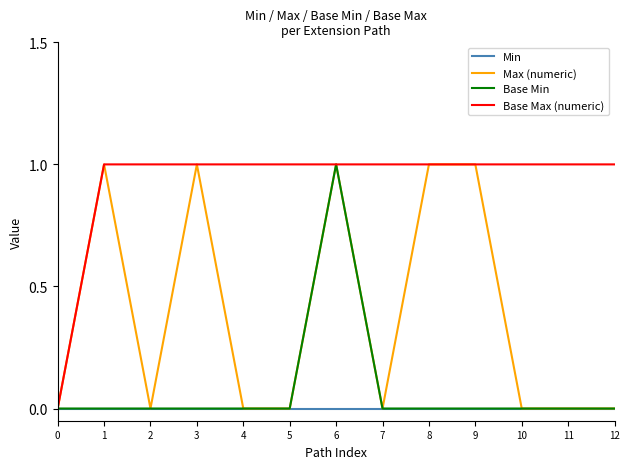

Reading left to right, list all the values displayed in this chart.

Min: 0	0	0	0	0	0	0	0	0	0	0	0	0
Max (numeric): 0	1	0	1	0	0	1	0	1	1	0	0	0
Base Min: 0	0	0	0	0	0	1	0	0	0	0	0	0
Base Max (numeric): 0	1	1	1	1	1	1	1	1	1	1	1	1